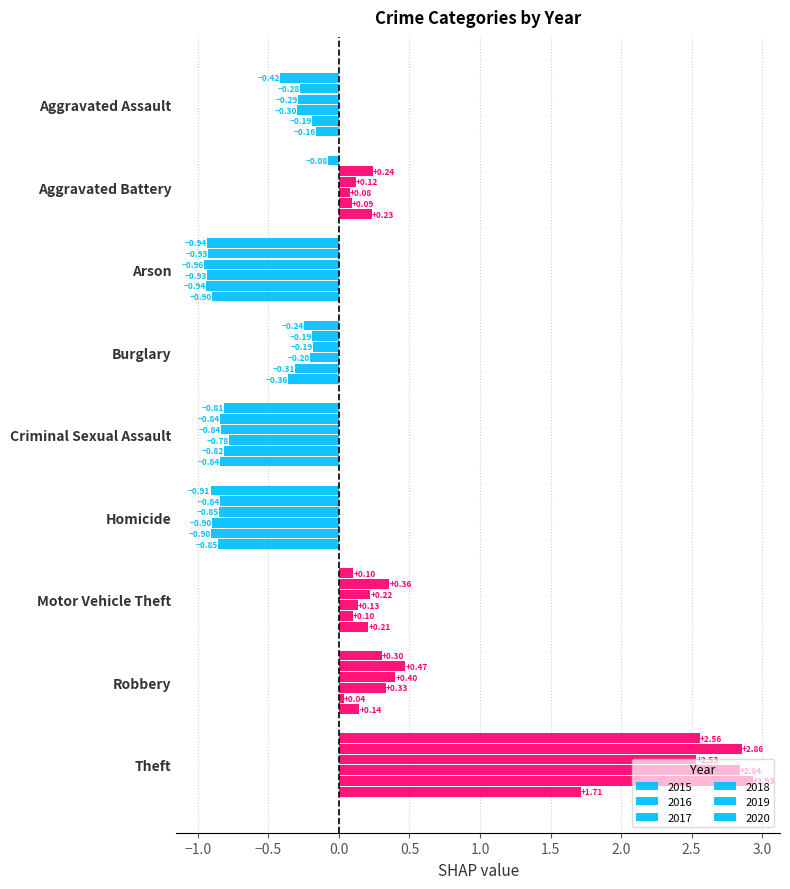

The 2018 series shows -0.2 at Aggravated Assault. True or false?

False